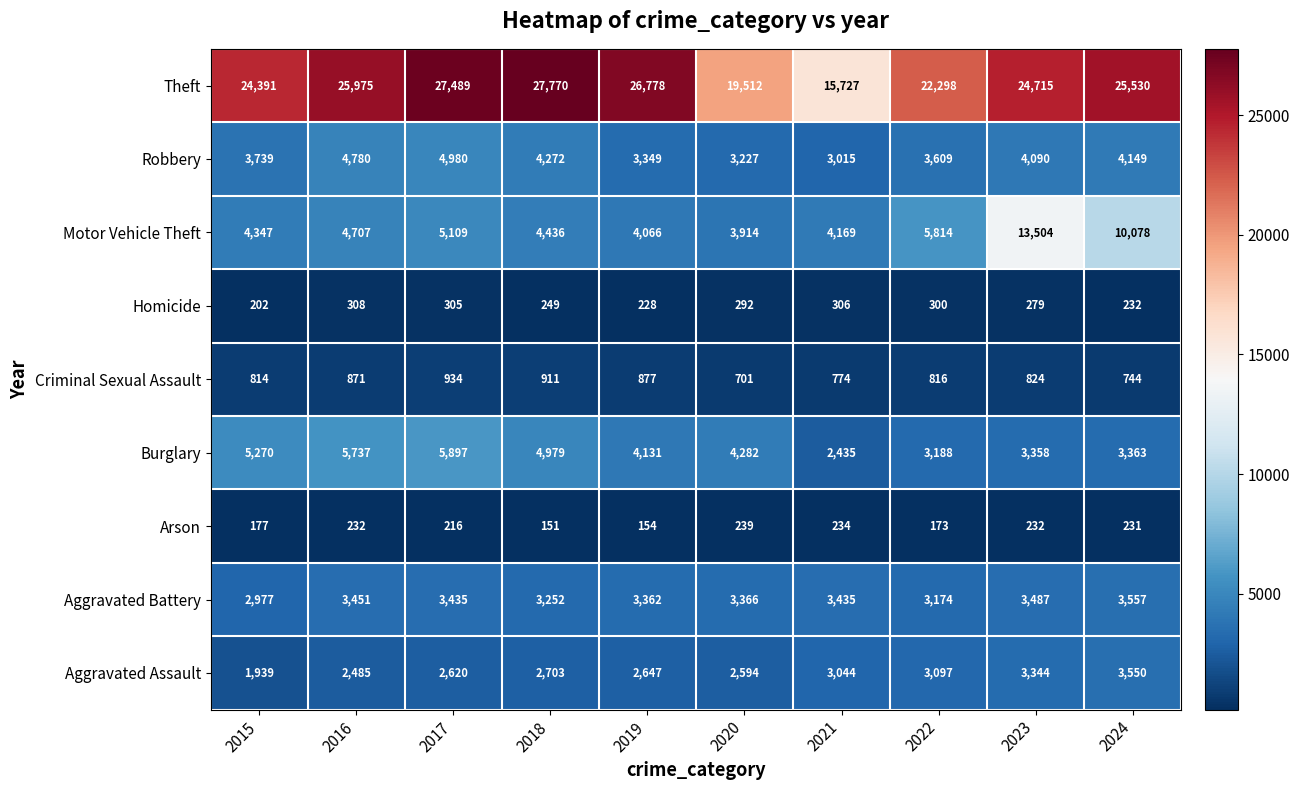

How many series are shown in this chart?

9